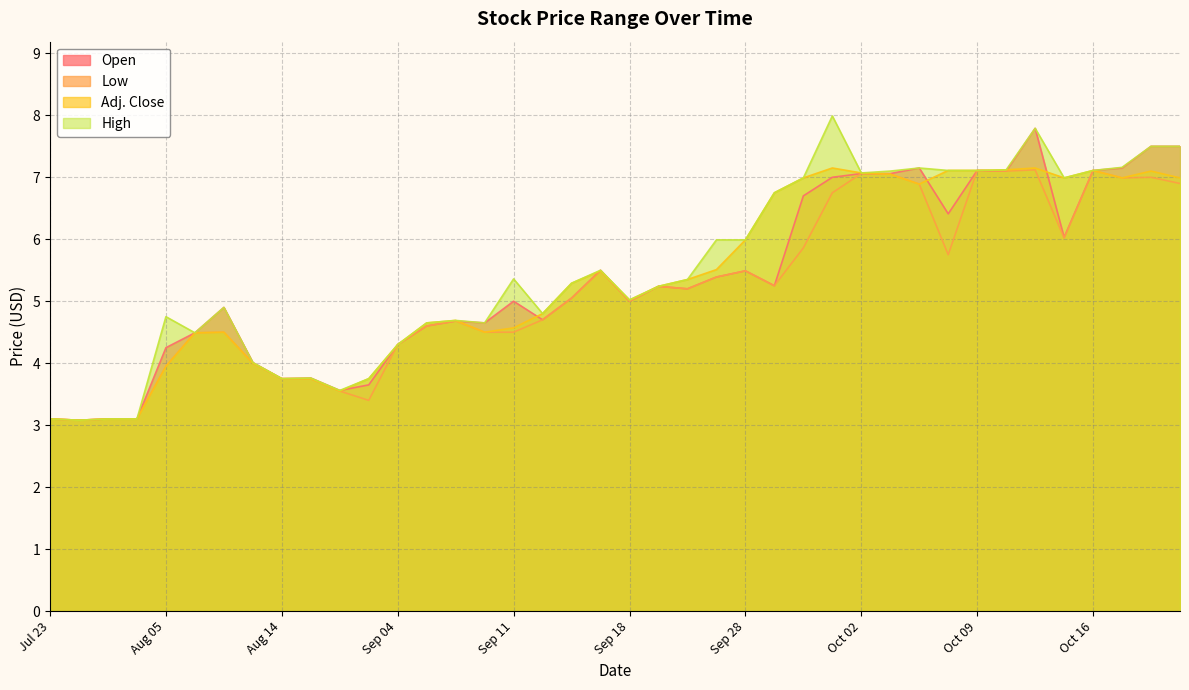

Rank the categories by High value from highest to lowest.

Oct 01, Oct 14, Oct 21, Oct 22, Oct 19, Oct 06, Oct 13, Oct 08, Oct 09, Oct 16, Oct 05, Oct 02, Sep 30, Oct 15, Sep 29, Sep 24, Sep 28, Sep 16, Sep 11, Sep 22, Sep 15, Sep 21, Sep 18, Aug 10, Sep 14, Aug 05, Sep 09, Sep 08, Sep 10, Aug 06, Sep 04, Aug 12, Aug 19, Aug 14, Sep 03, Aug 28, Jul 23, Jul 27, Jul 30, Jul 24